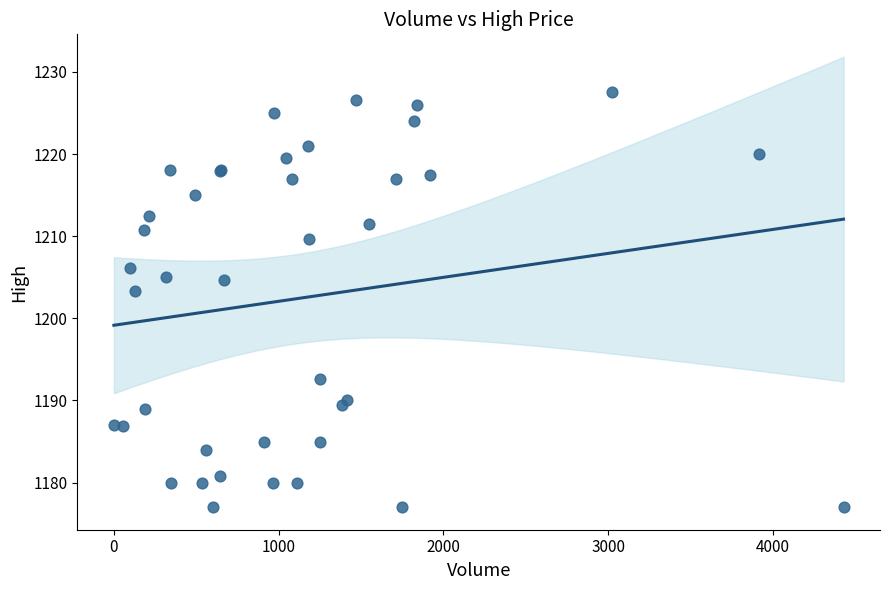

What Y value in the scatter plot is closest to 1202?

1203.3